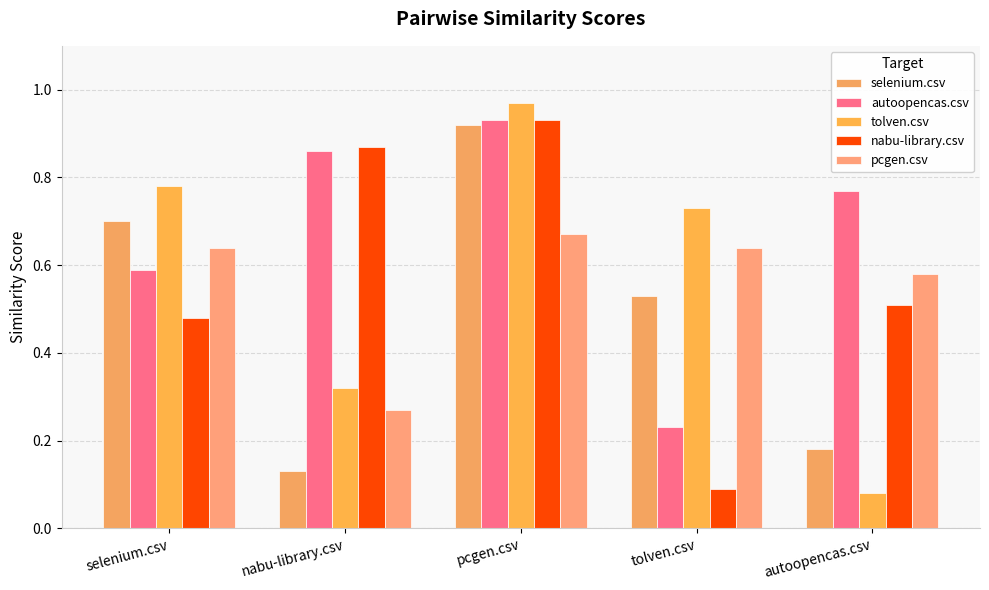

The pcgen.csv series shows 0.2 at autoopencas.csv. True or false?

False